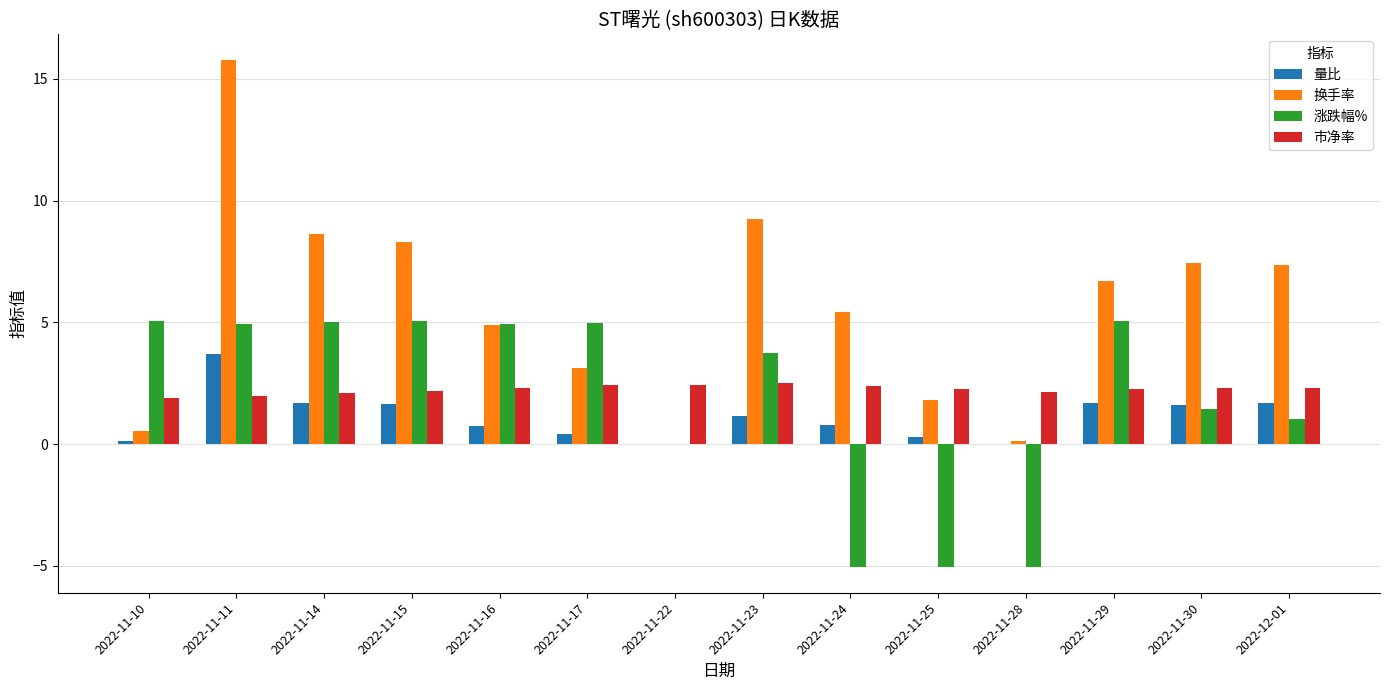

Between 2022-11-10 and 2022-12-01, which series saw the biggest shift?

换手率